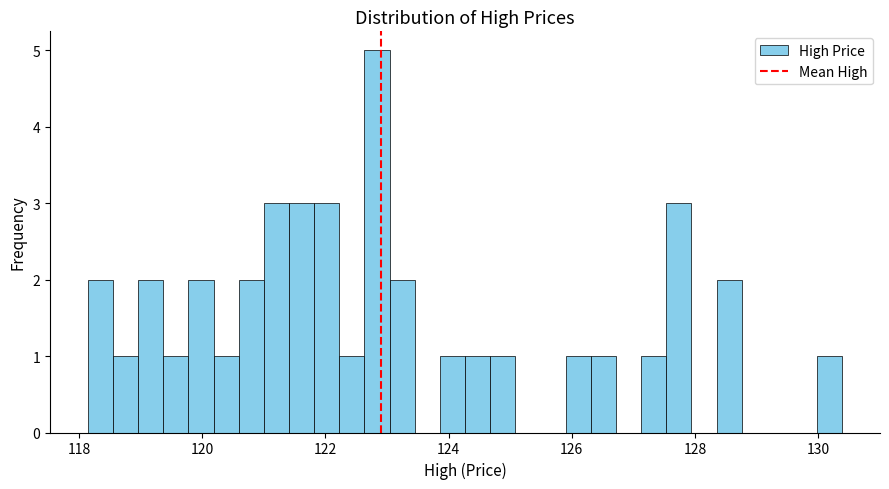

Around what value on the x-axis is the tallest bar? Give the approximate position of its centre, as read against the axis.

122.8